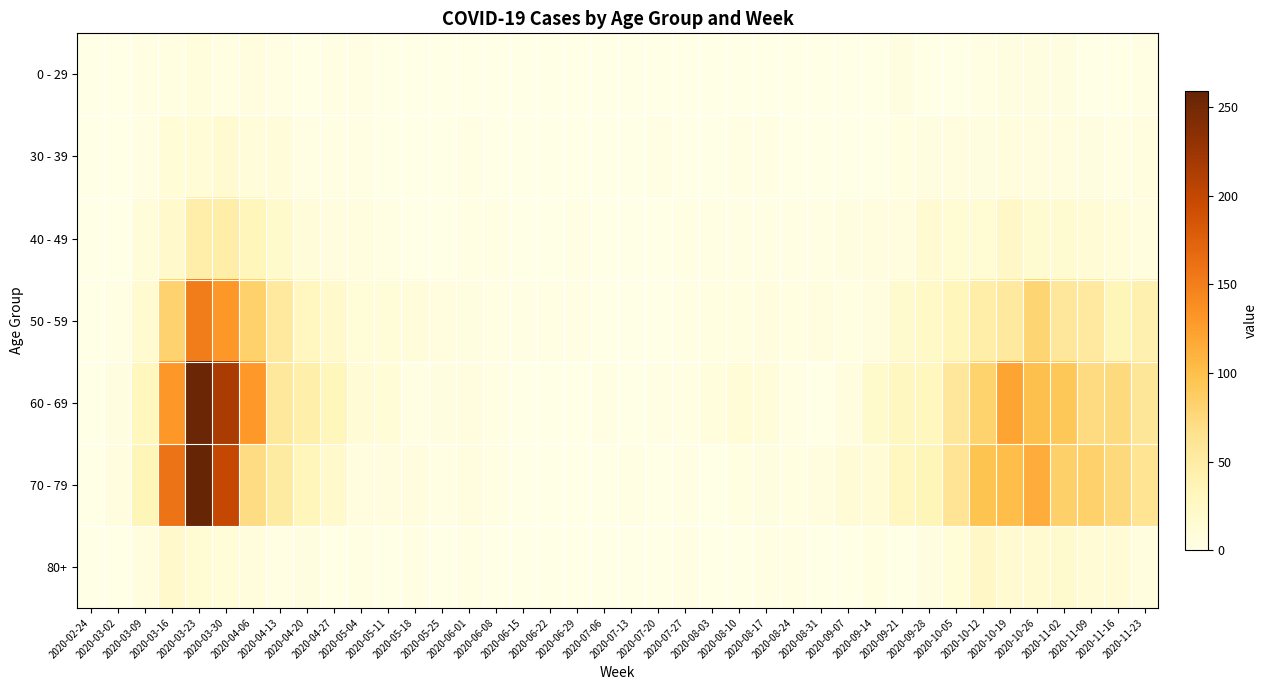

What is the greatest value displayed?

259